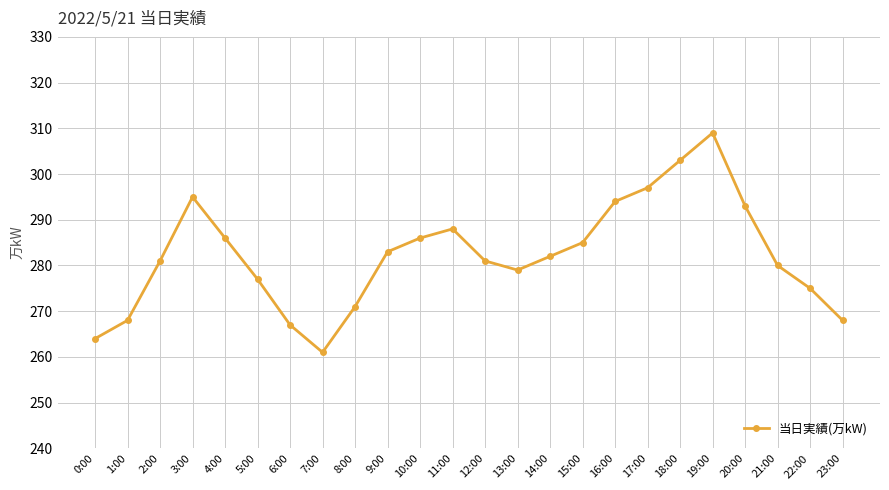

Where is the first local maximum?

3:00